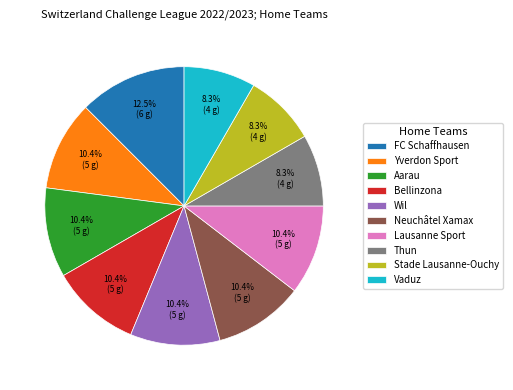

Approximately how many times larger is the value at Vaduz compared to Thun?

1.0